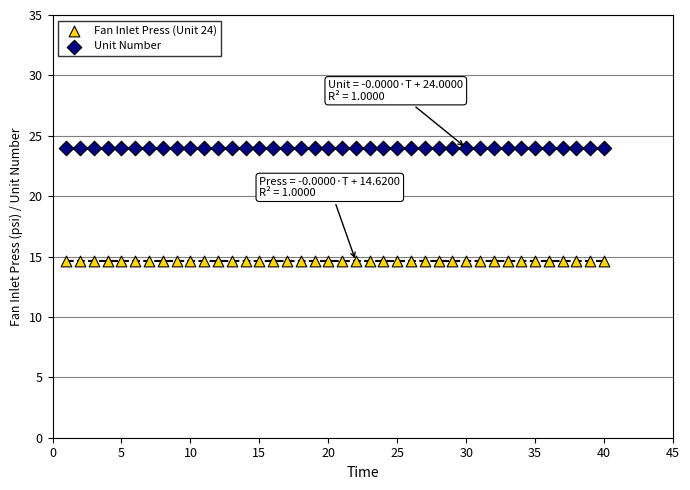

Which series contains the lowest Y value?

Fan Inlet Press (Unit 24)